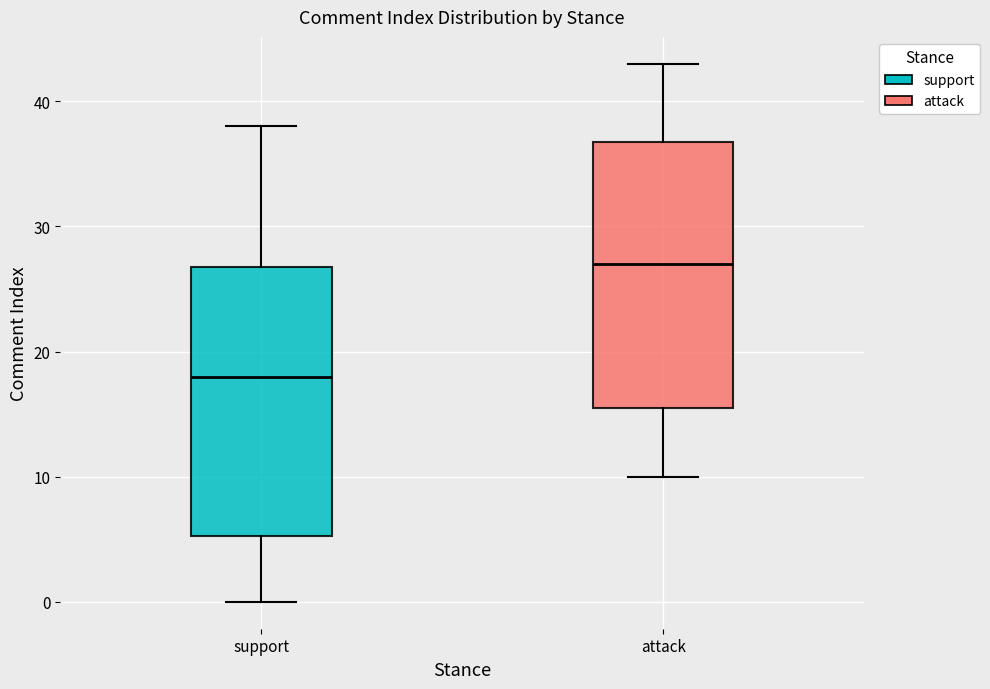

Reading left to right, read every box against the y-axis: the position of its median line, the range the box covers, and the ends of its whiskers. The values are not printed on the chart, so give them approximately, as read against the axis.

support: median 18, box 5 to 27, whiskers 0 to 38
attack: median 27, box 16 to 37, whiskers 10 to 43